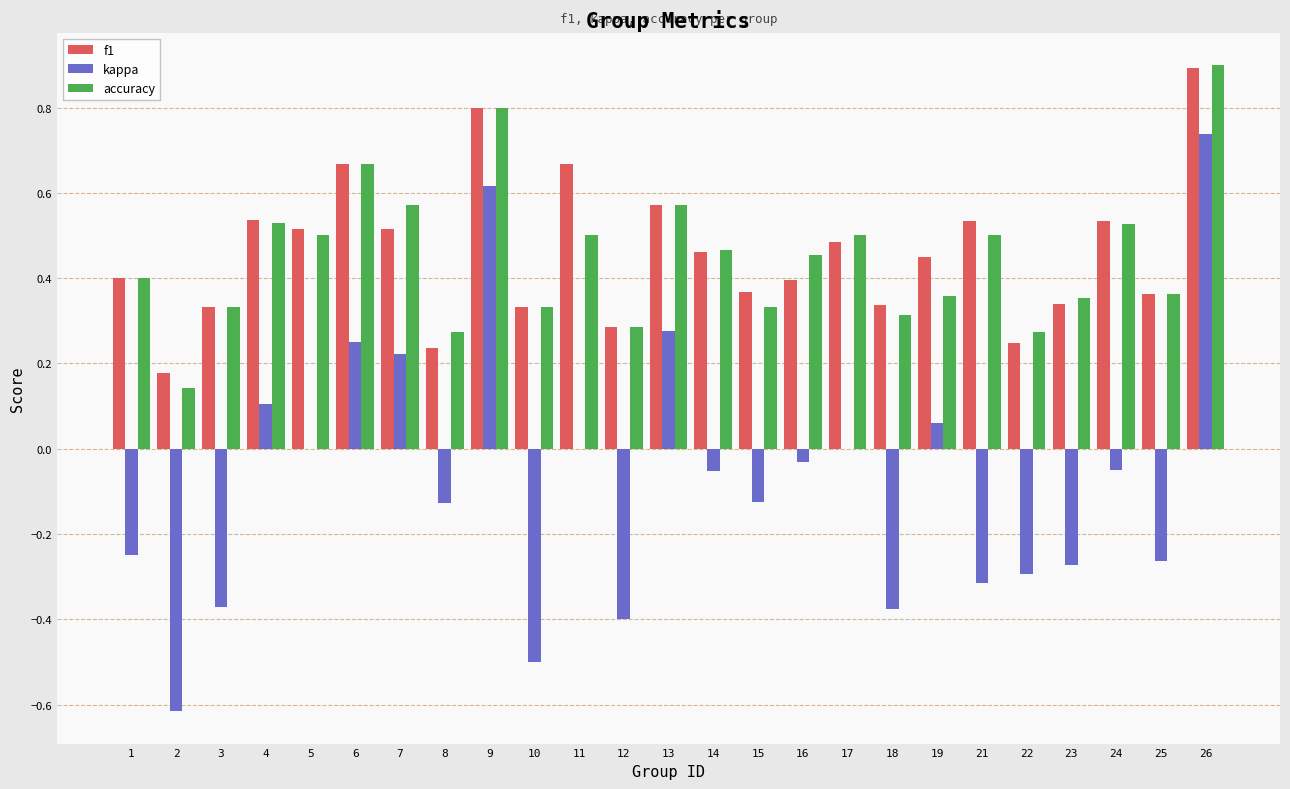

The value of f1 at 23 is 0.5. True or false?

False